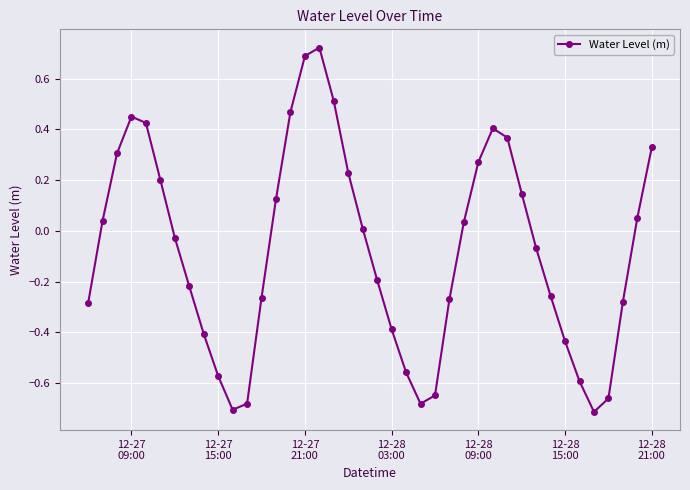

How many interior local valleys (lower than both neighbors) does the data have?

3